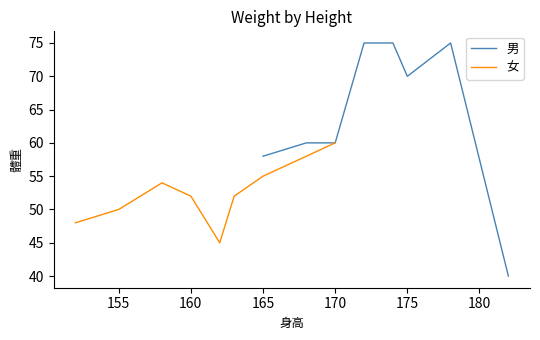

The 女 series shows 60 at 170. True or false?

True